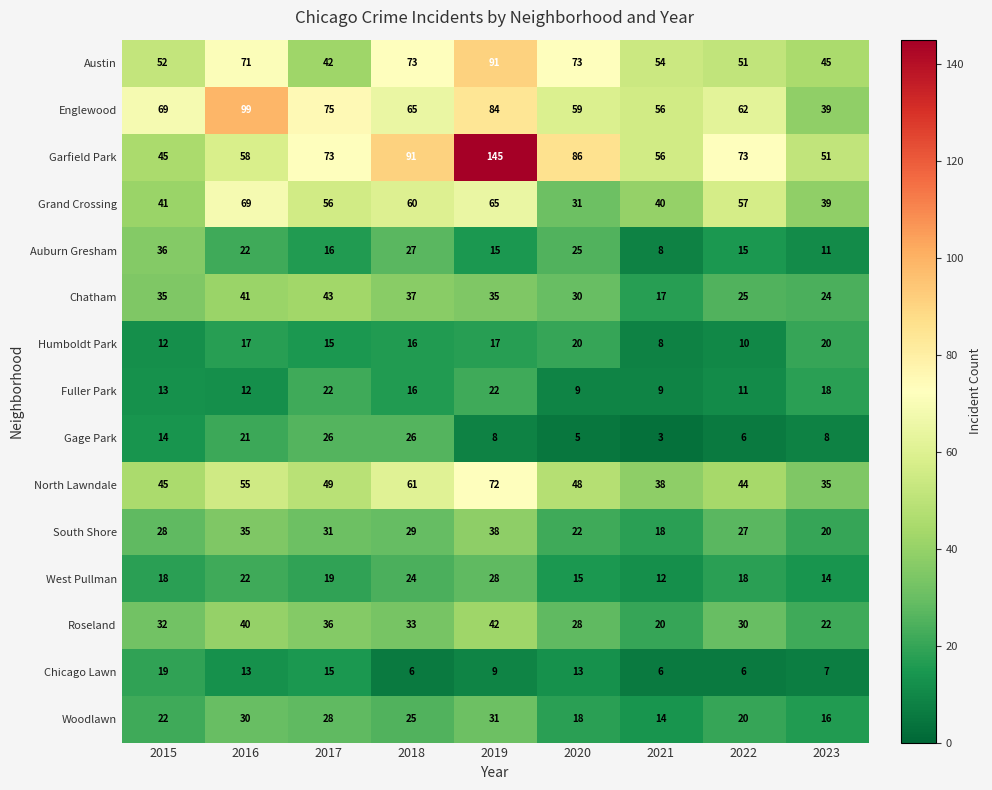

What is the smallest value displayed?

3